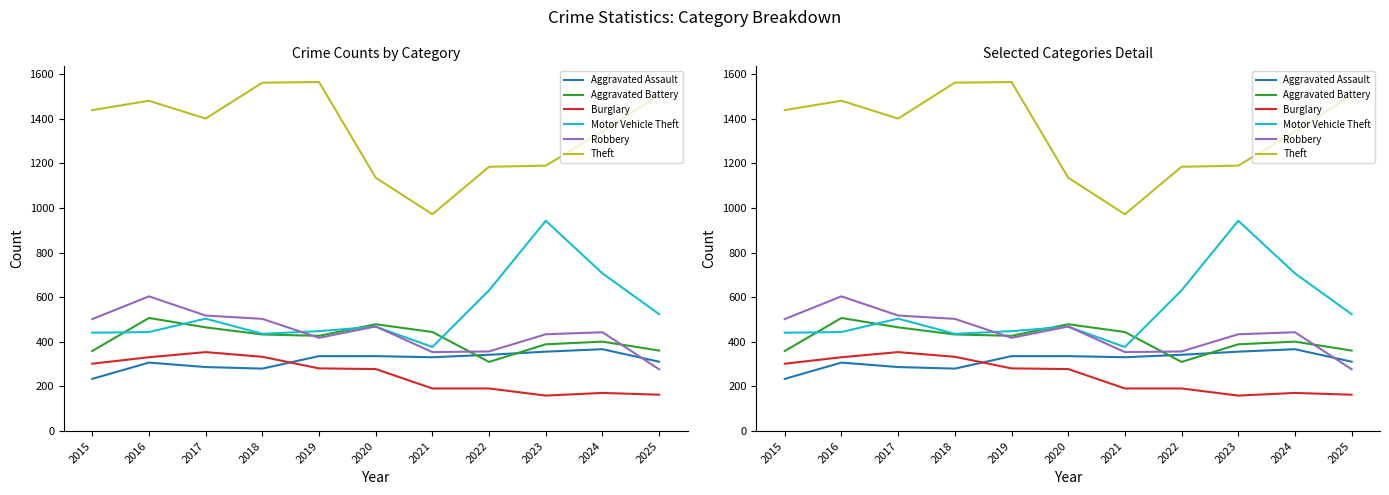

At which category is the sum across all series the highest?

2016